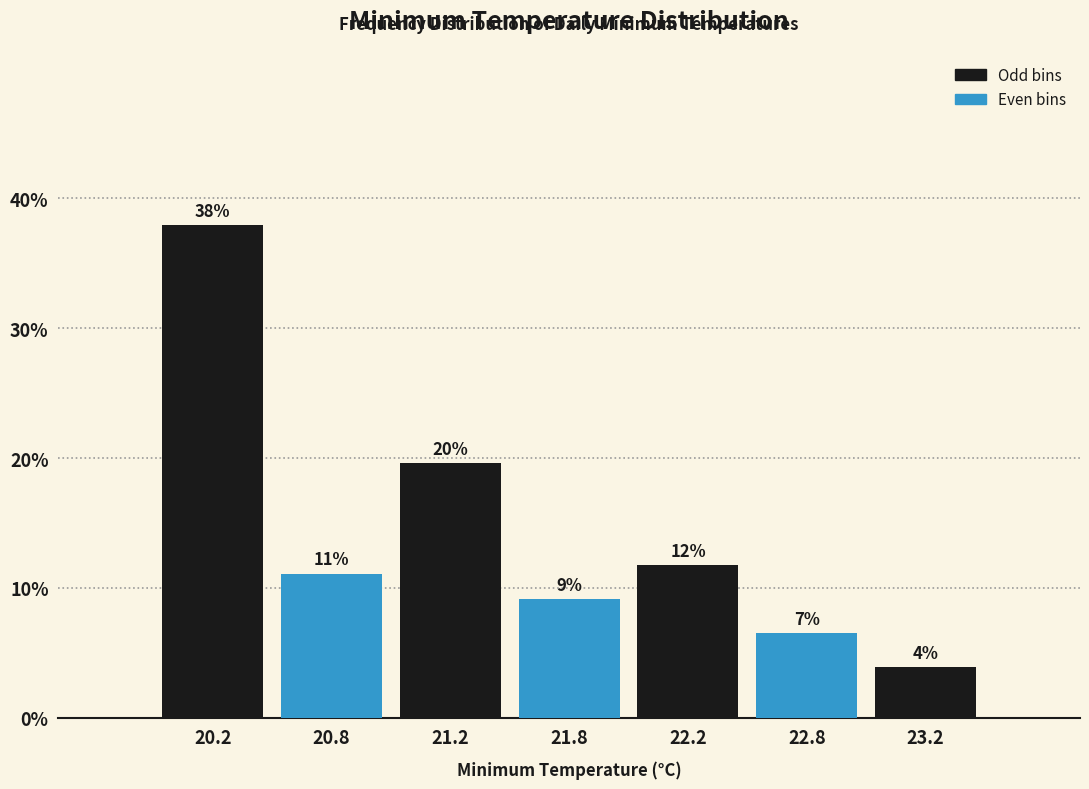

How many bars are there in total?

7